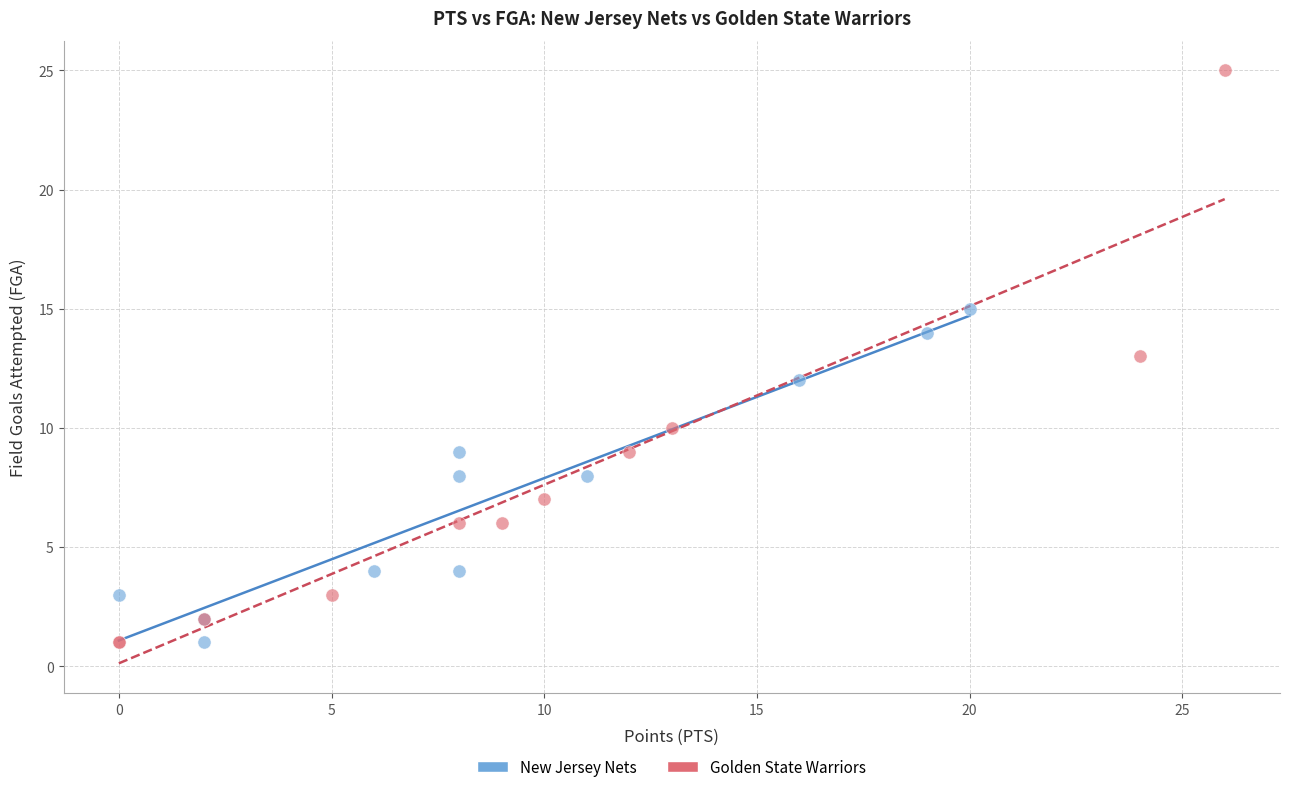

Which series has the widest spread of Y values?

Golden State Warriors